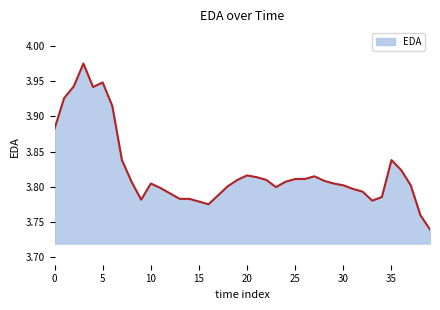

What is the smallest value displayed?

3.7